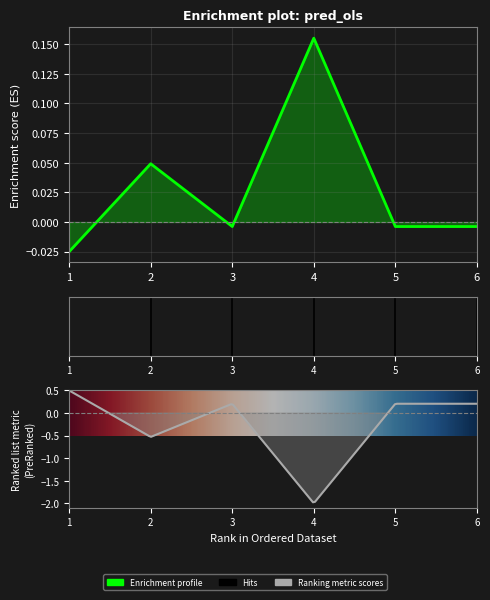

List the labels in order of value, smallest first.

1, 3, 5, 6, 2, 4